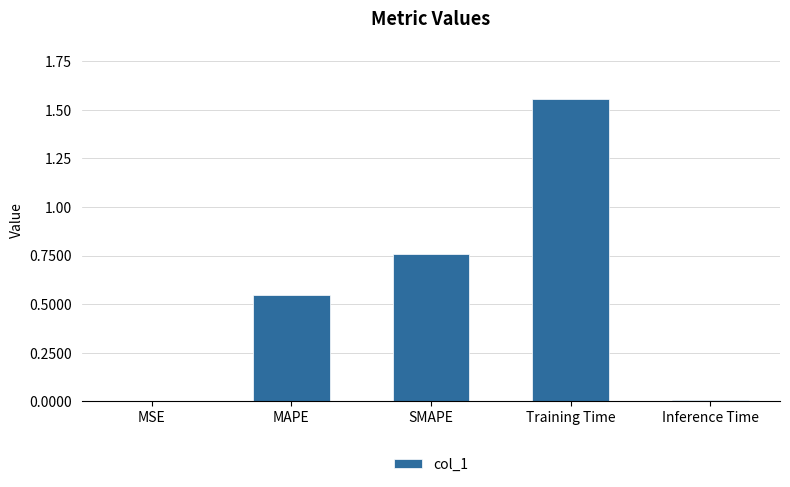

Which has a higher value, SMAPE or Inference Time?

SMAPE